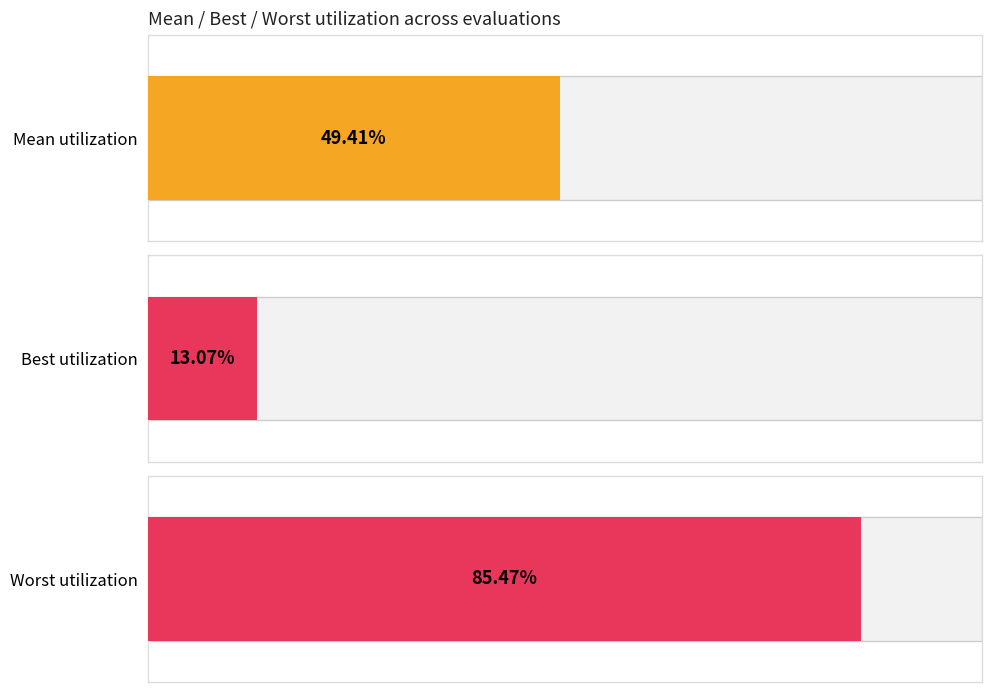

Between 3 and 2, which is larger?

2